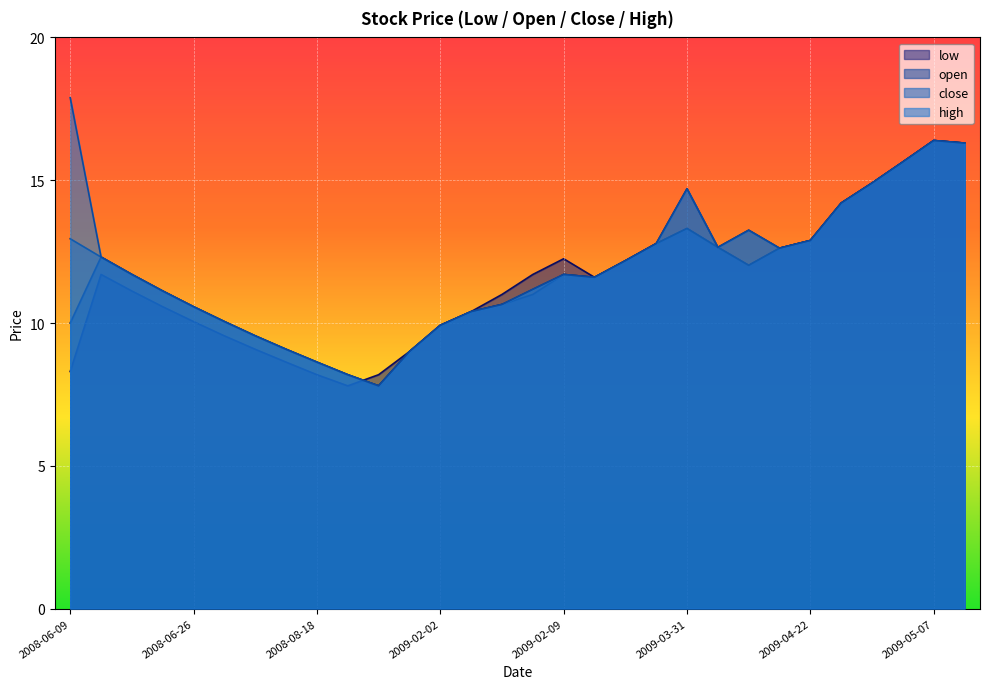

What is the label of the 9th point from the right?

2009-04-01